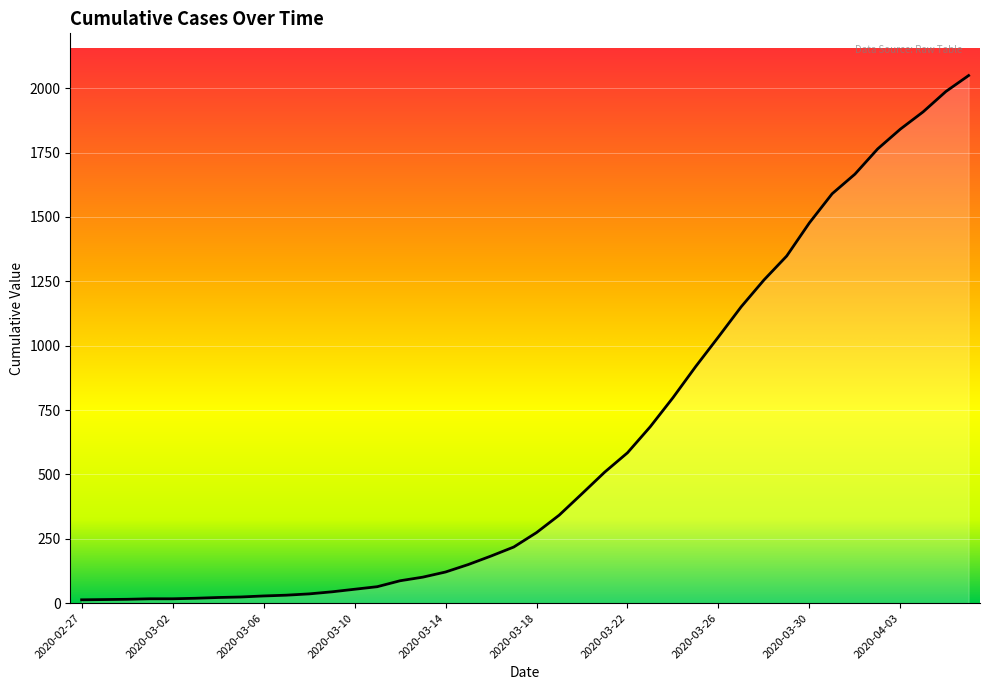

What is the greatest value displayed?

2049